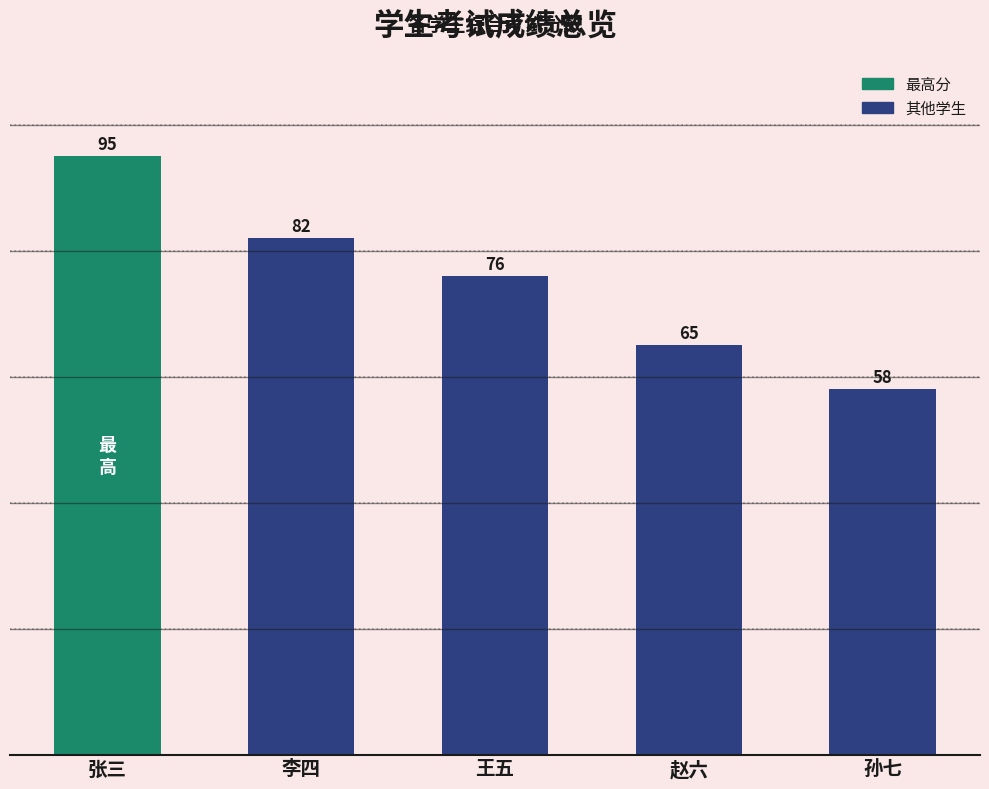

Rank the categories by value from lowest to highest.

孙七, 赵六, 王五, 李四, 张三